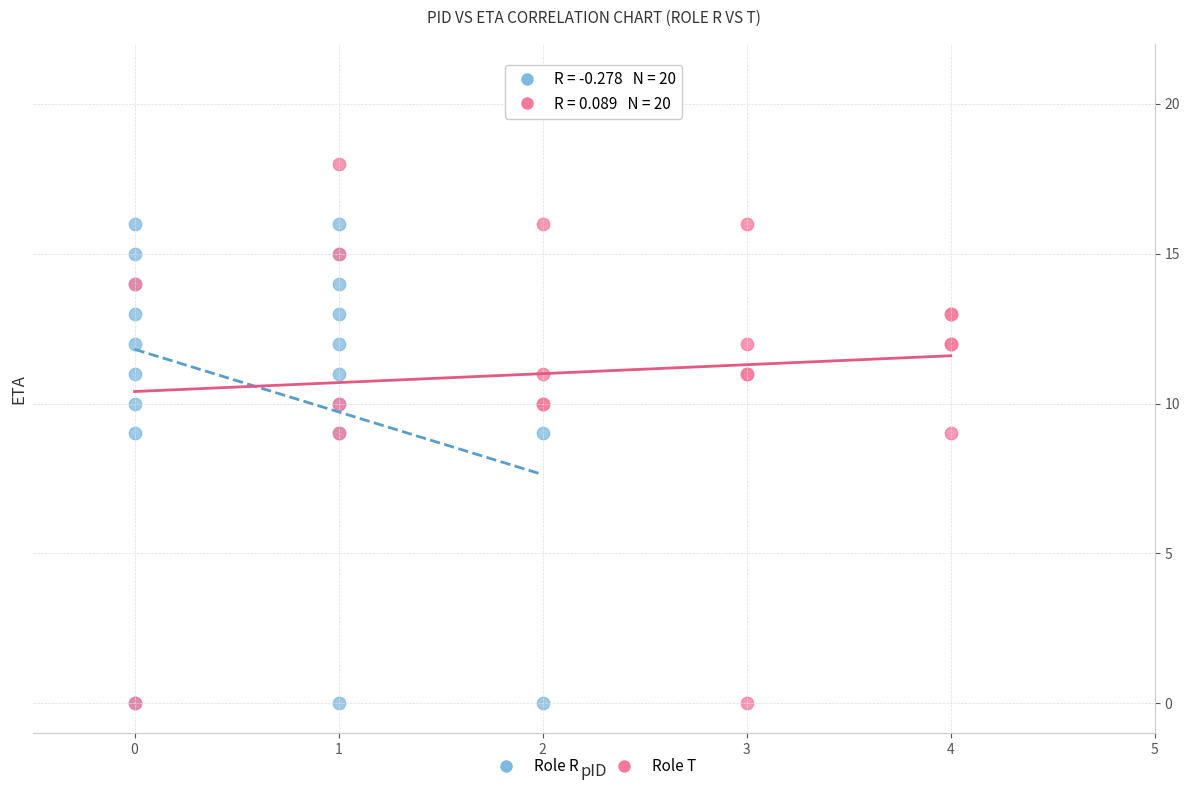

Which series contains the highest Y value?

Role T